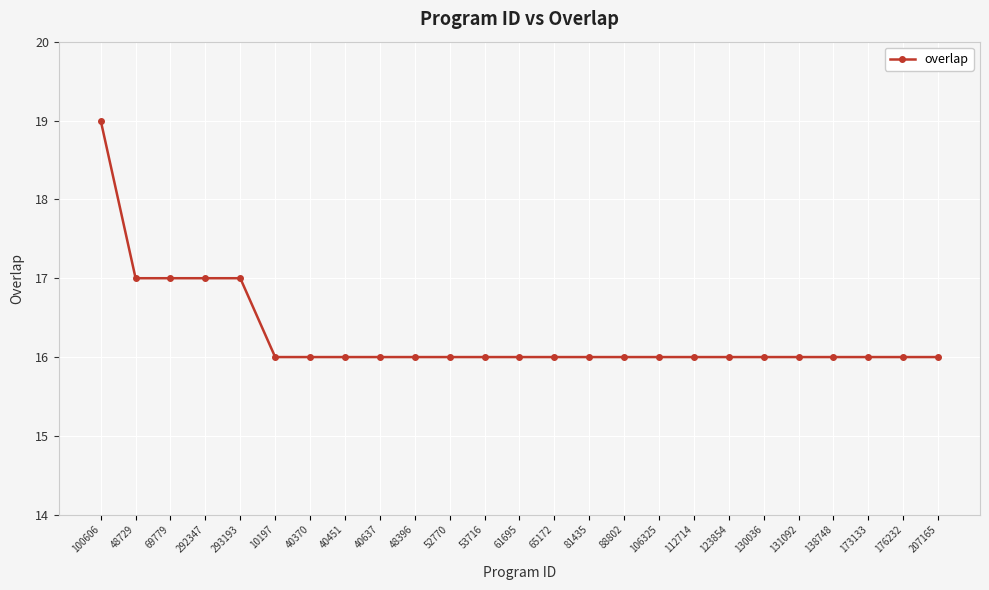

Which label corresponds to the largest value in the chart?

100606